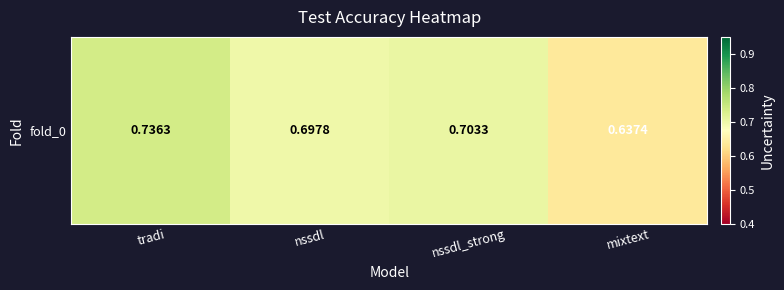

At which category does the chart reach its peak across all series?

tradi